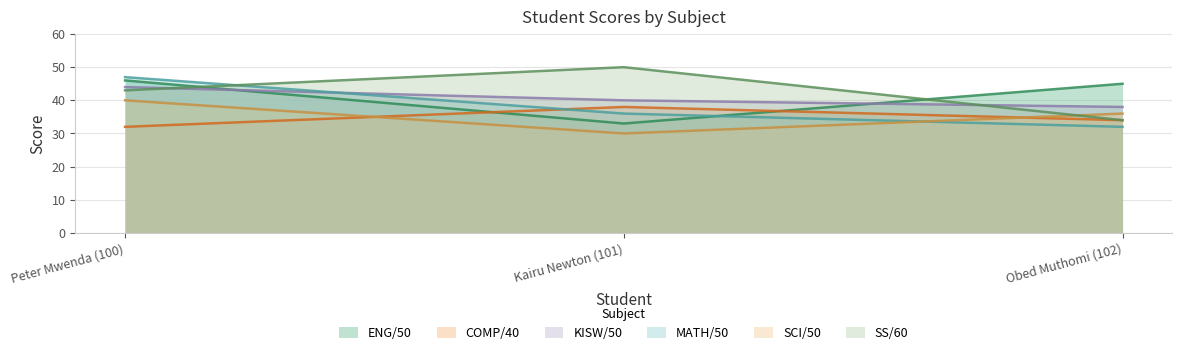

Which series has the largest total across all categories?

SS/60